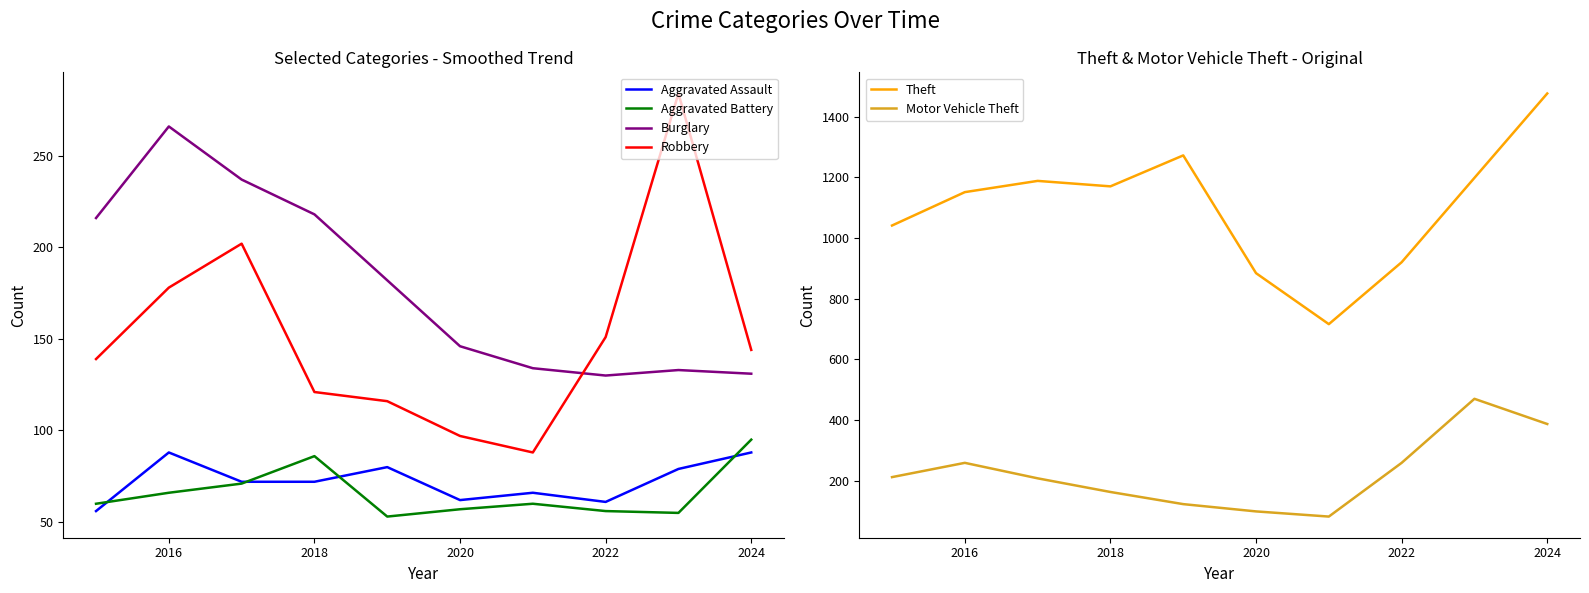

True or false: Aggravated Battery and Robbery intersect in this chart.

False